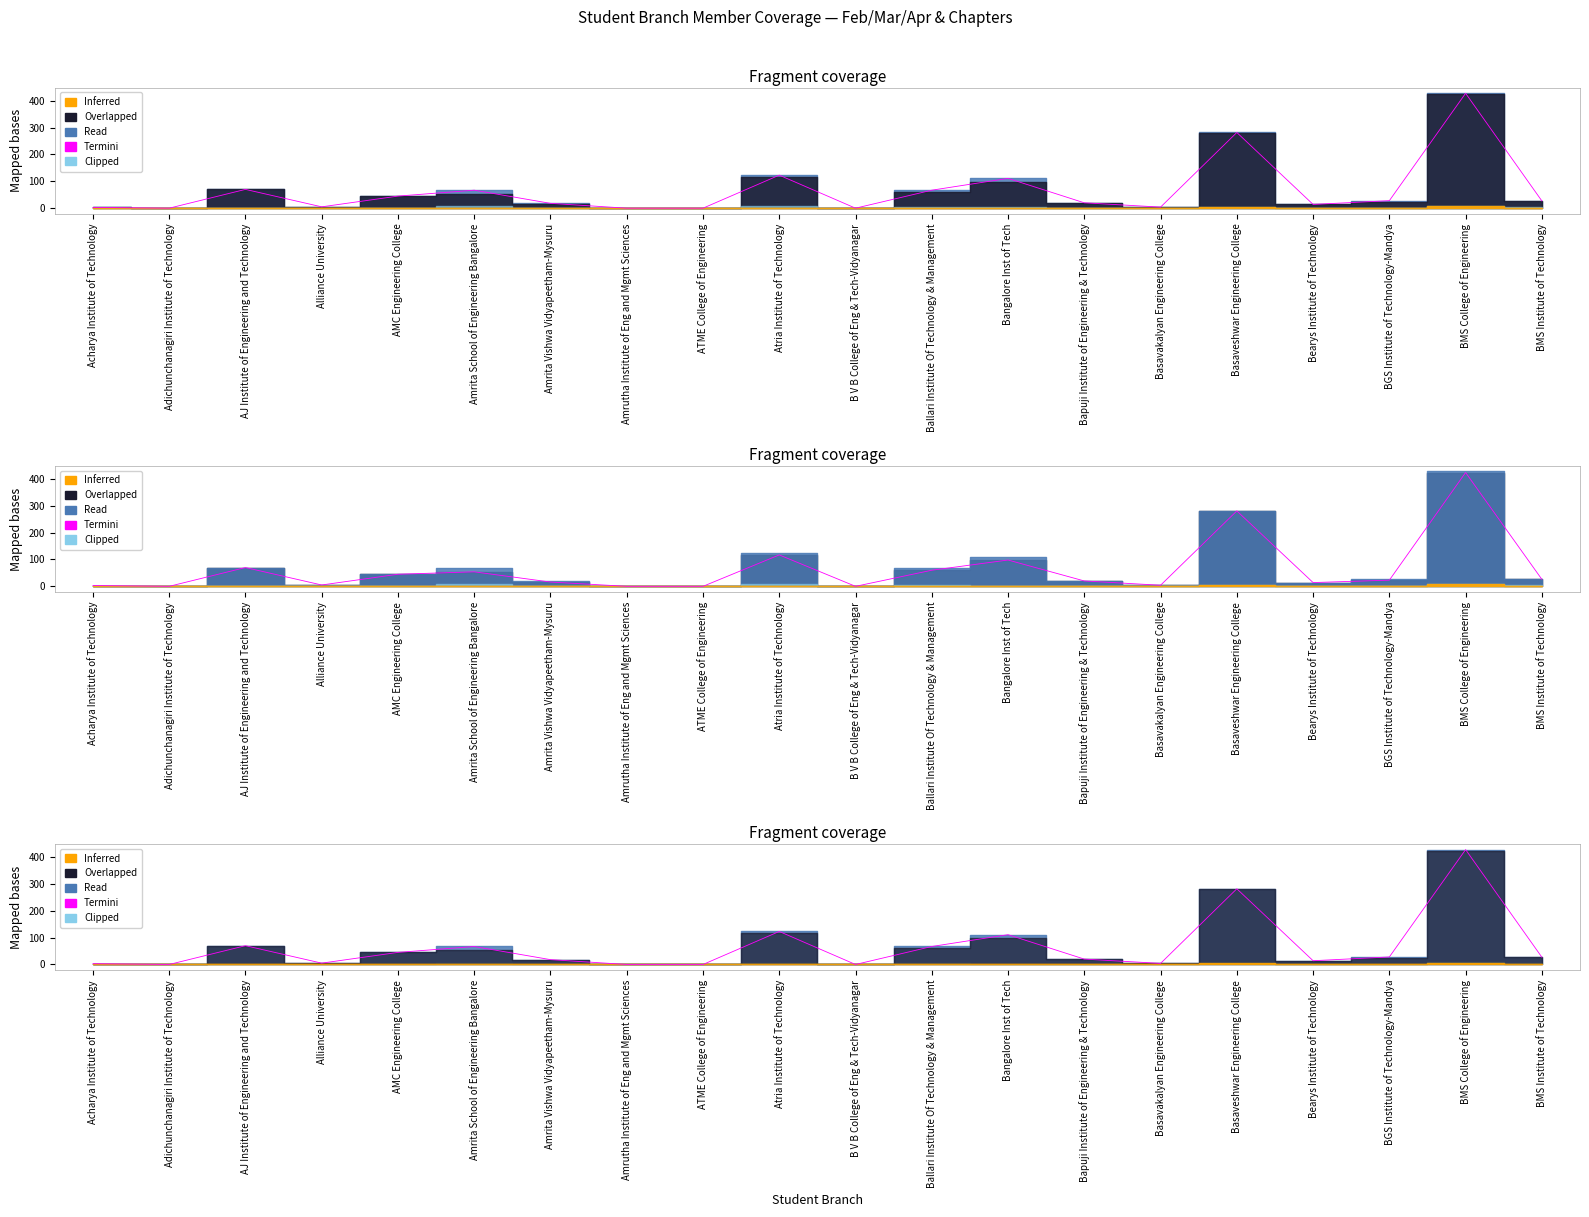

At which category does the chart reach its minimum across all series?

Adichunchanagiri Institute of Technology